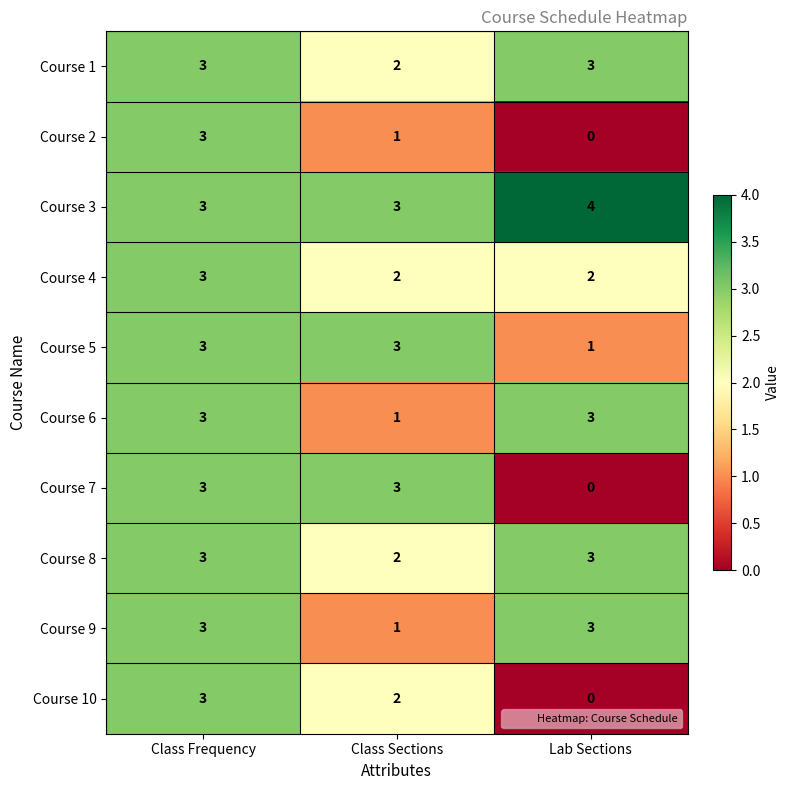

What is the average value of the Course 8 series?

3